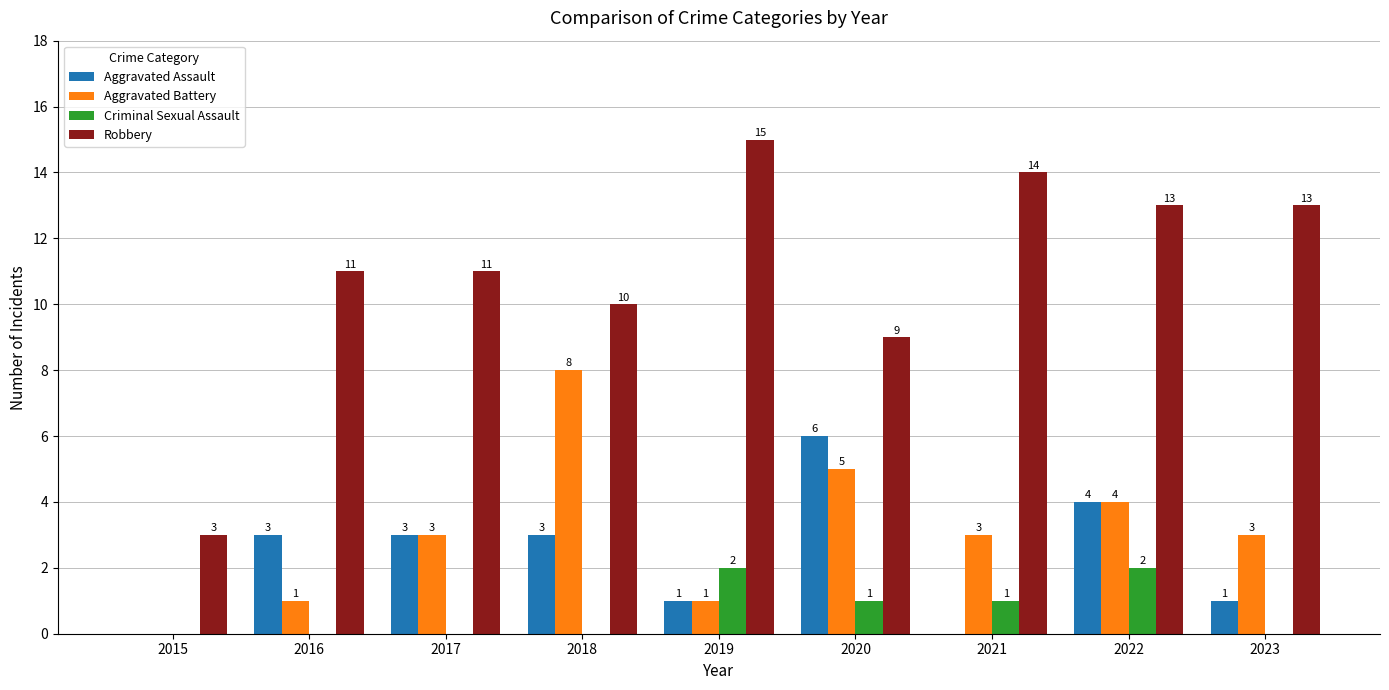

What is the total value across all series at 2017?

17